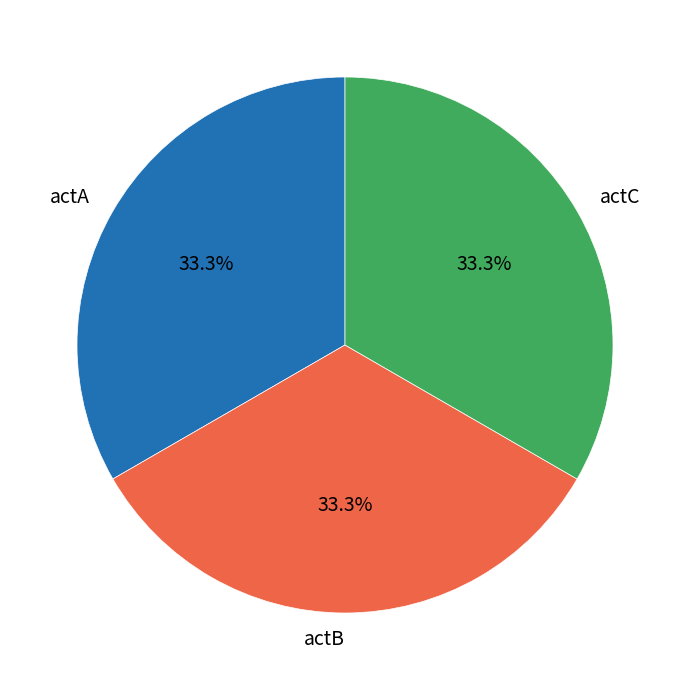

How many slices are in this pie chart?

3